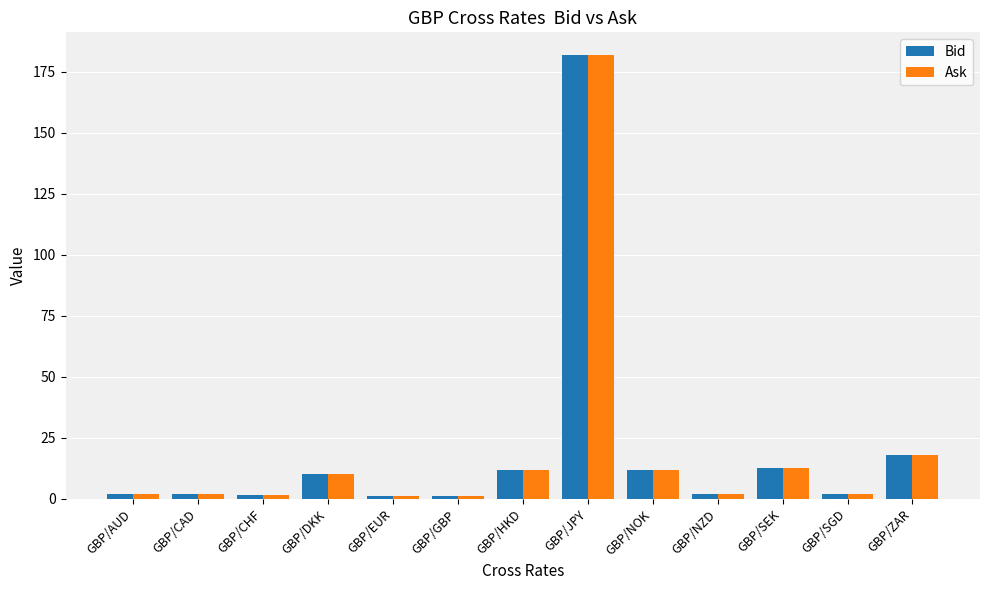

What is the difference between the maximum and minimum values in the Bid series?

181.1